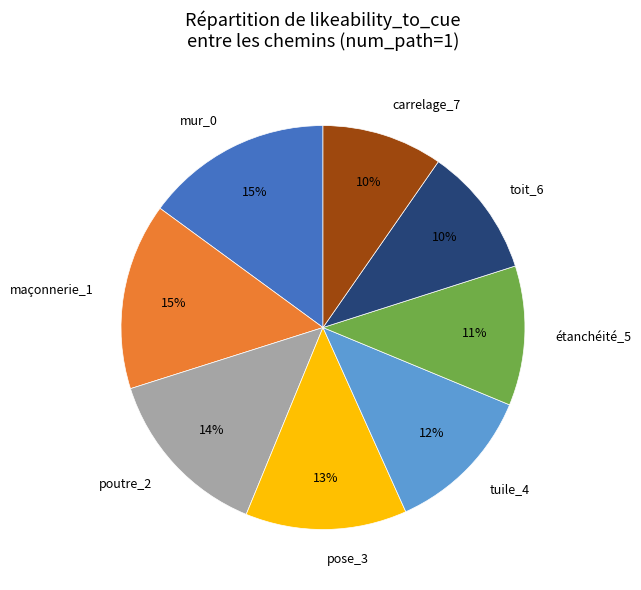

What percentage is the mur_0 slice, to the nearest percent?

15%